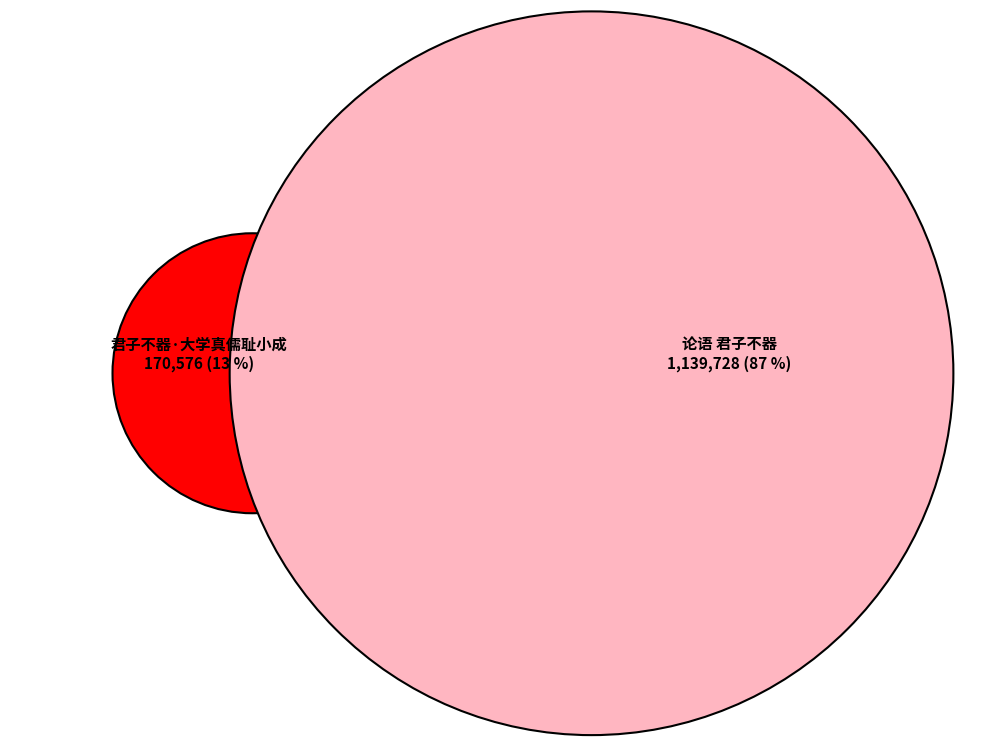

Is it true that 君子不器·大学真儒耻小成 is 13% of the pie?

True